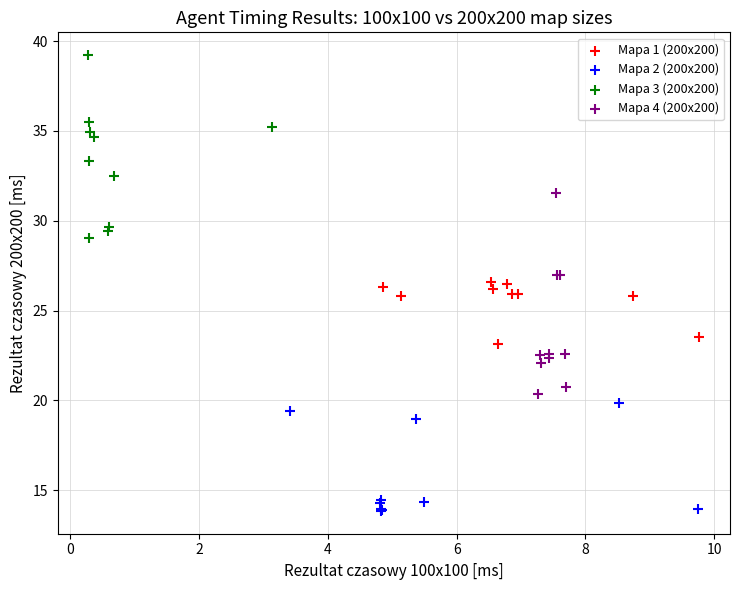

Which series reaches the maximum Y coordinate?

Mapa 3 (200x200)